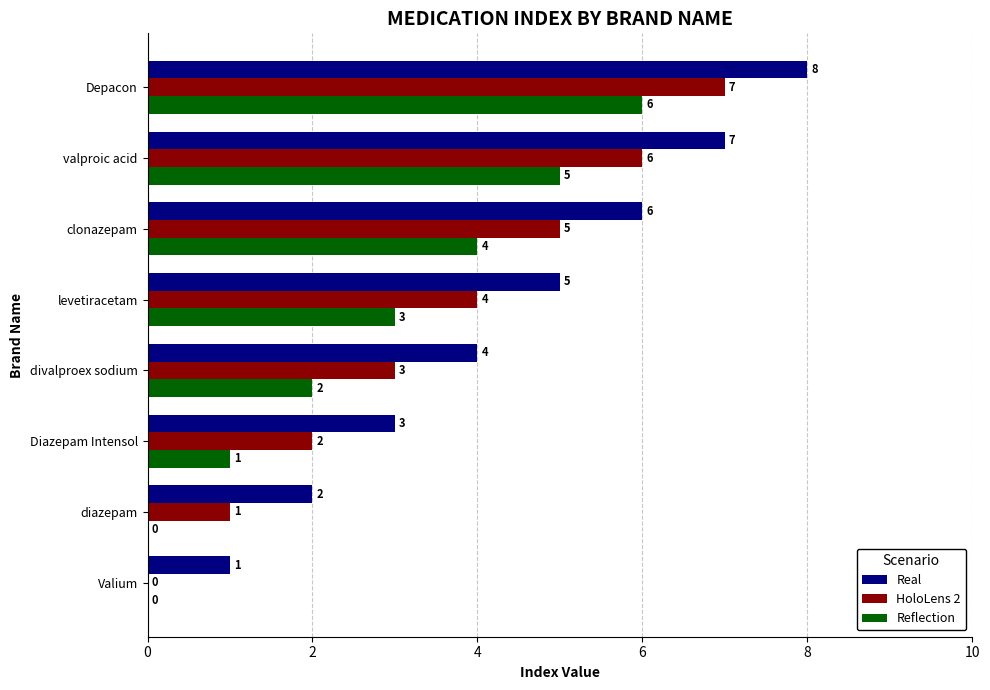

What is the greatest value displayed?

8